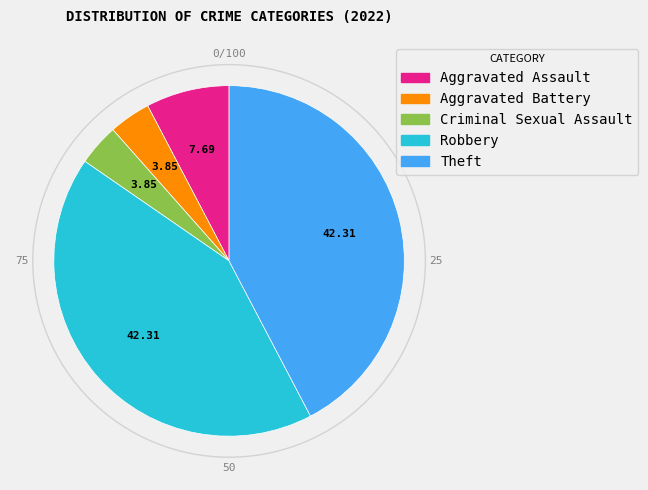

Do Criminal Sexual Assault and Aggravated Assault together represent more than half of the pie?

No